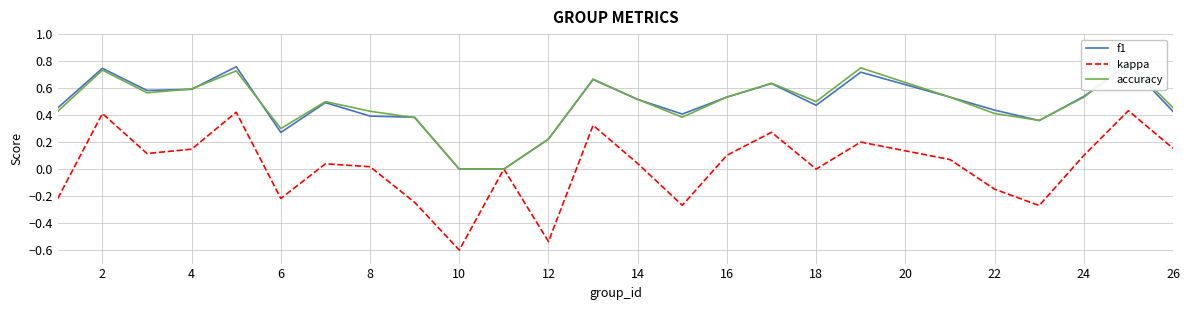

True or false: accuracy and f1 cross at least once.

True